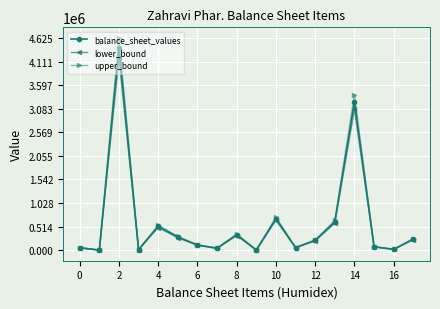

How many data points in balance_sheet_values are less than 211811?

9